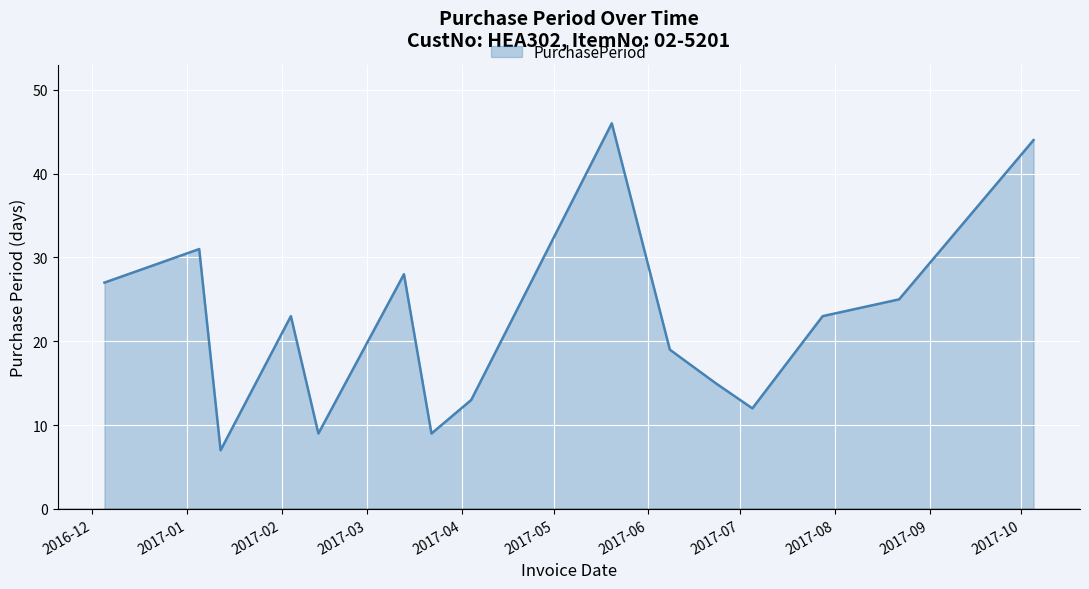

What is the difference between the maximum and minimum values?

39